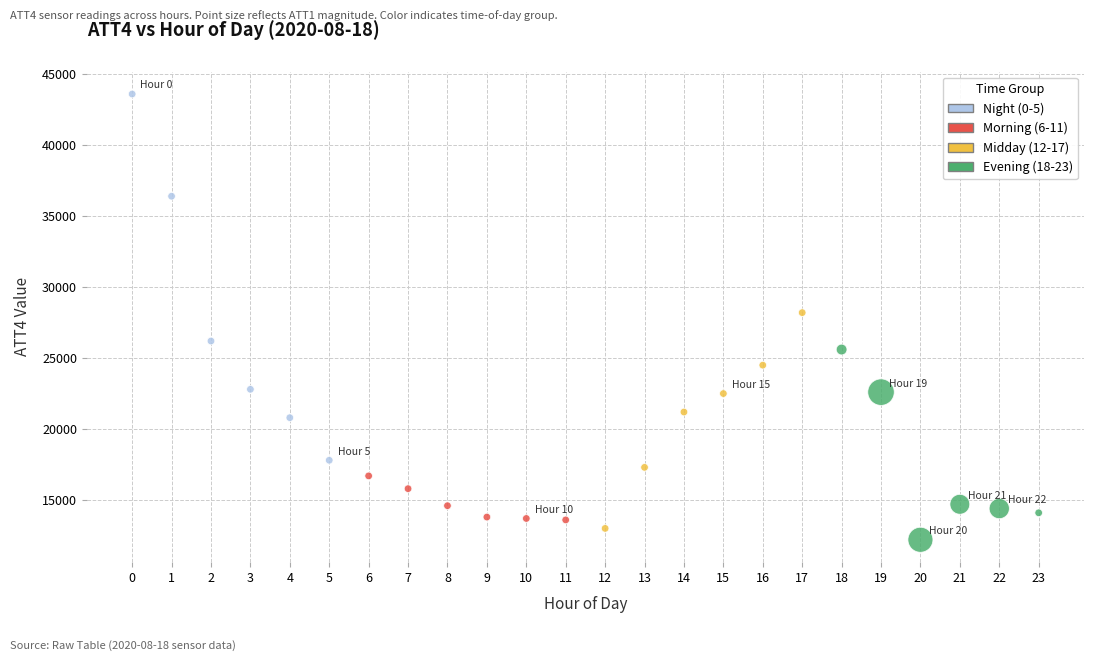

Which series has the largest Y range (max minus min)?

Night (0-5)